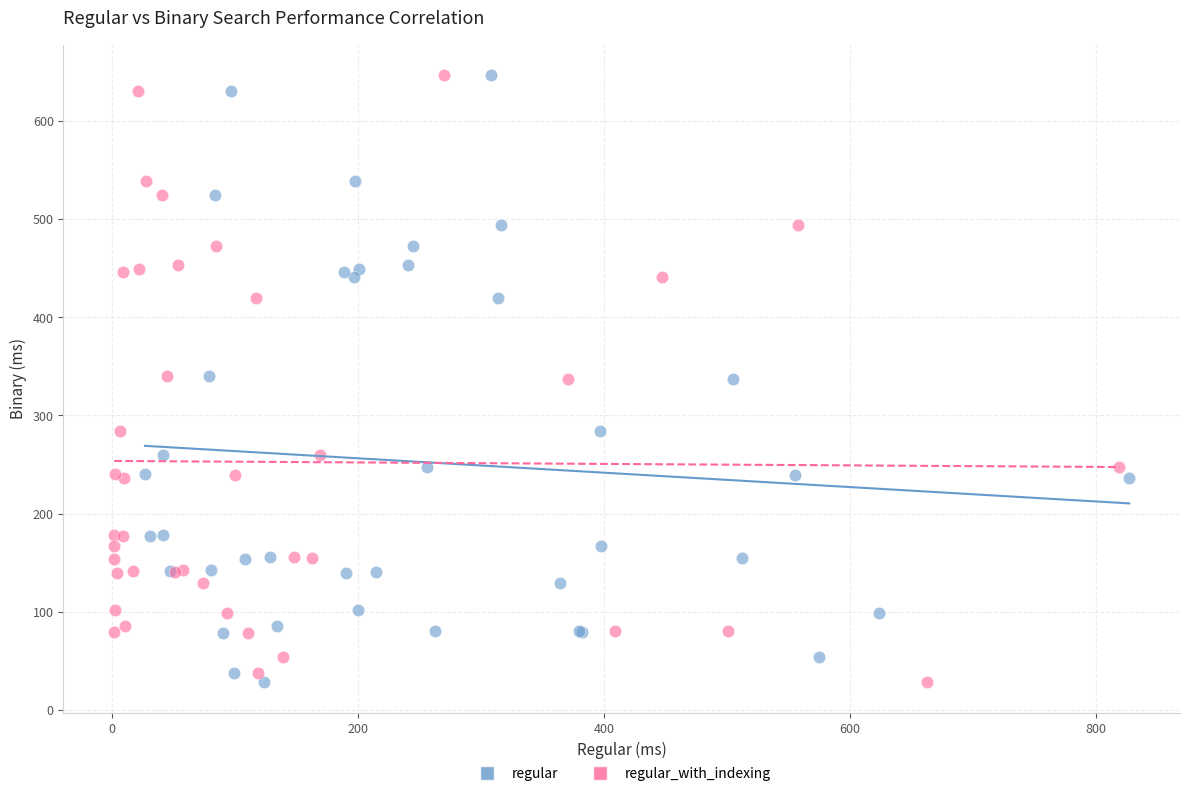

What are all the series names shown in the legend?

regular, regular_with_indexing